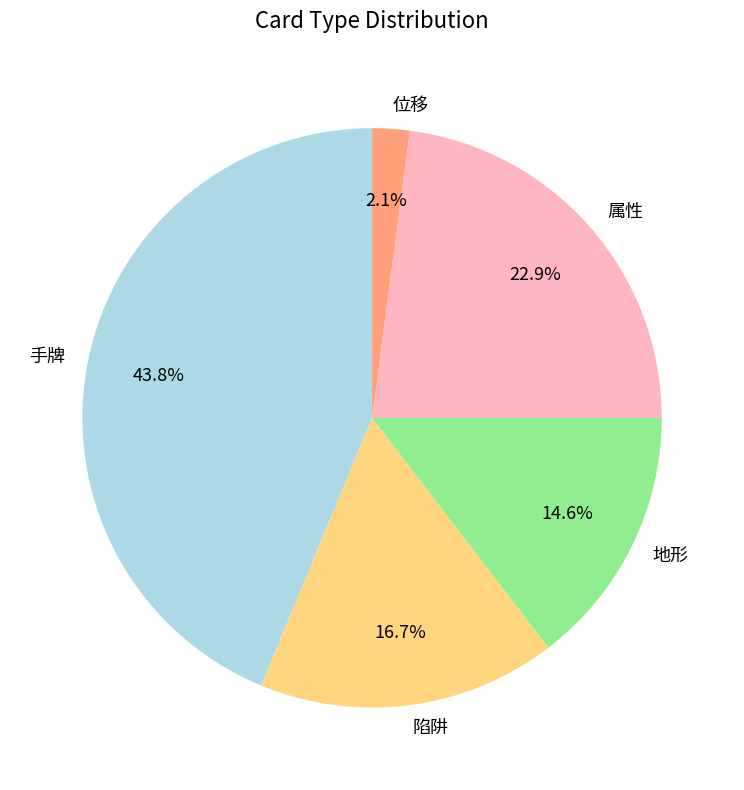

Is it true that 位移 is 2% of the pie?

True